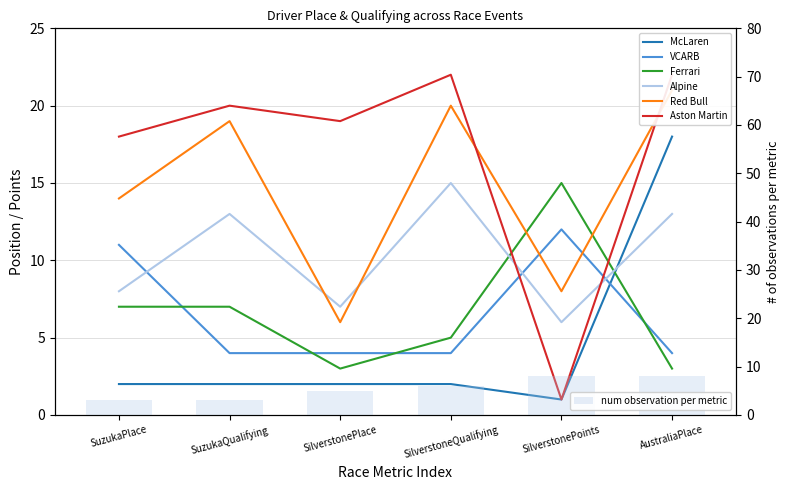

Reading right to left, list all the values displayed in this chart.

McLaren: 18	1	2	2	2	2
VCARB: 4	12	4	4	4	11
Ferrari: 3	15	5	3	7	7
Alpine: 13	6	15	7	13	8
Red Bull: 21	8	20	6	19	14
Aston Martin: 22	1	22	19	20	18